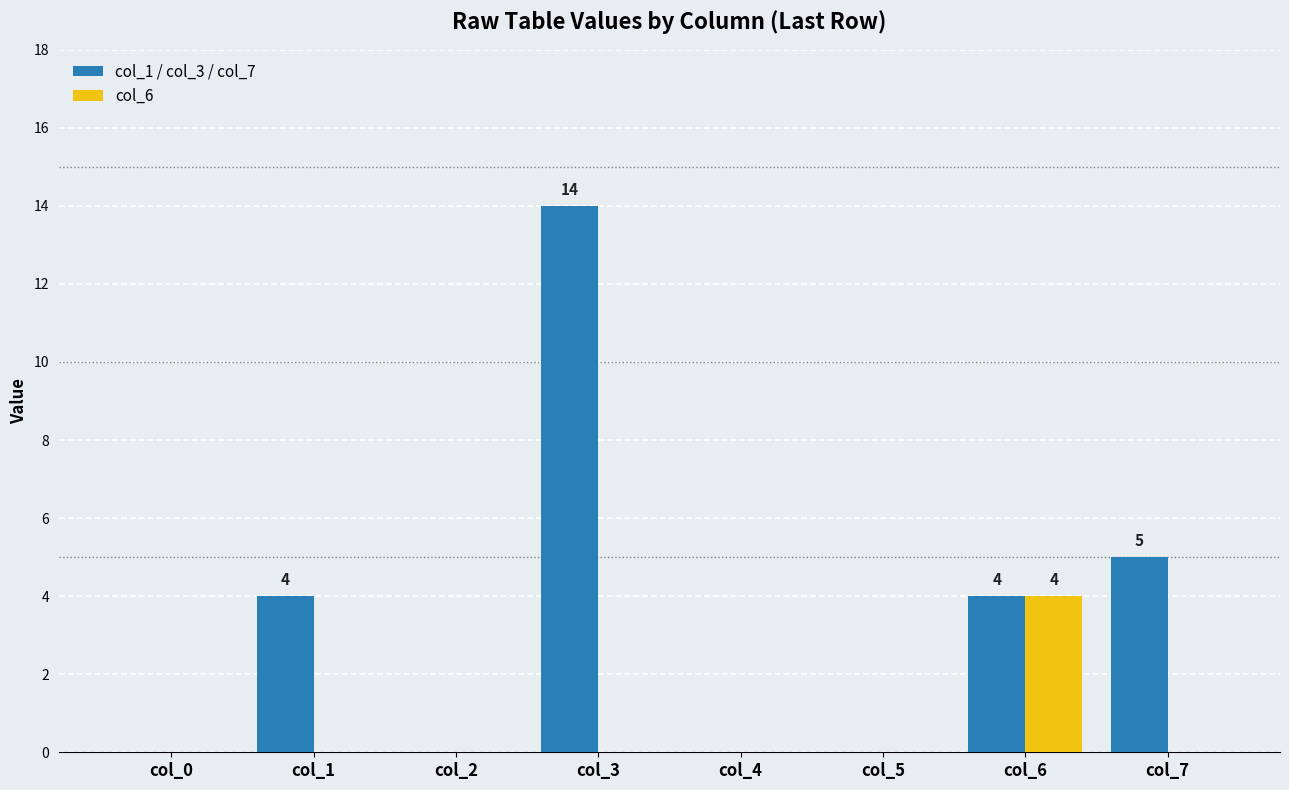

Count the number of data series in this chart.

2